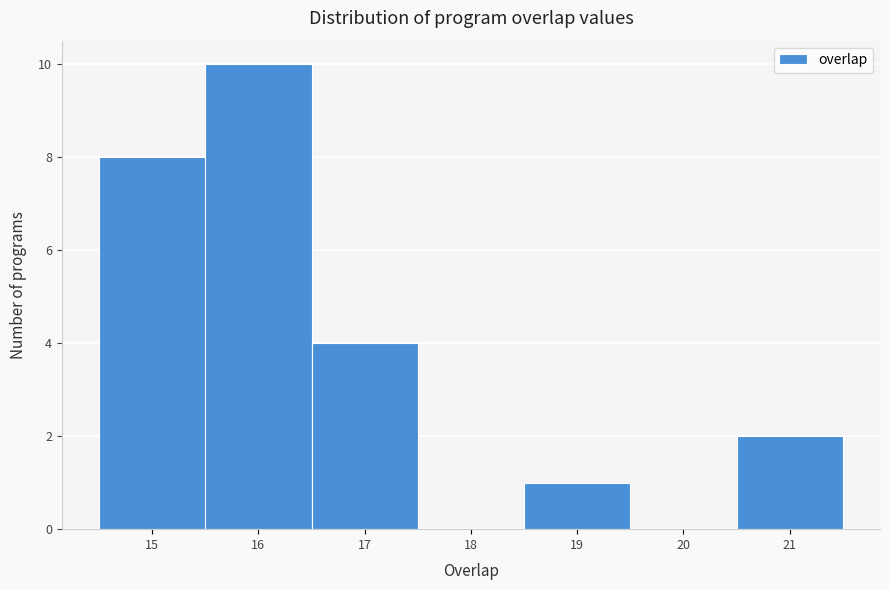

Reading left to right, list every bar in this chart as the range it spans on the x-axis followed by its height. The values are not printed on the chart, so give them approximately, as read against the axis.

14.5 to 15.5: 8
15.5 to 16.5: 10
16.5 to 17.5: 4
17.5 to 18.5: 0
18.5 to 19.5: 1
19.5 to 20.5: 0
20.5 to 21.5: 2